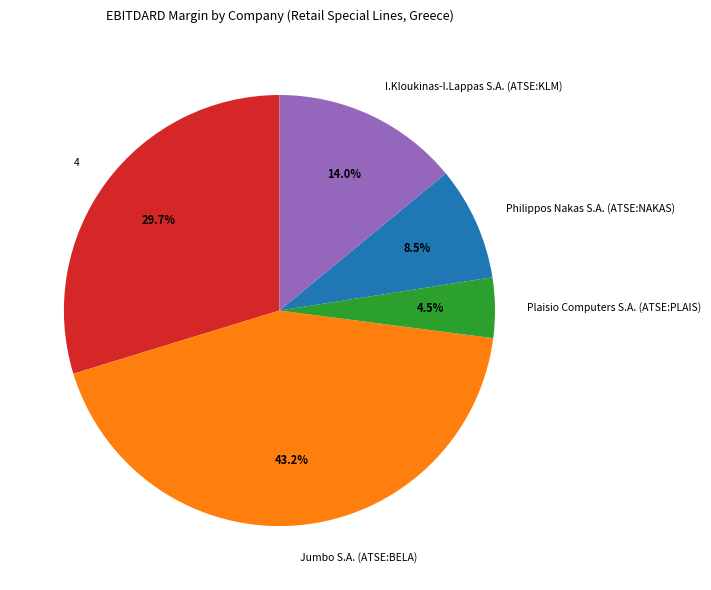

Rank the categories by value from highest to lowest.

Jumbo S.A. (ATSE:BELA), 4, I.Kloukinas-I.Lappas S.A. (ATSE:KLM), Philippos Nakas S.A. (ATSE:NAKAS), Plaisio Computers S.A. (ATSE:PLAIS)